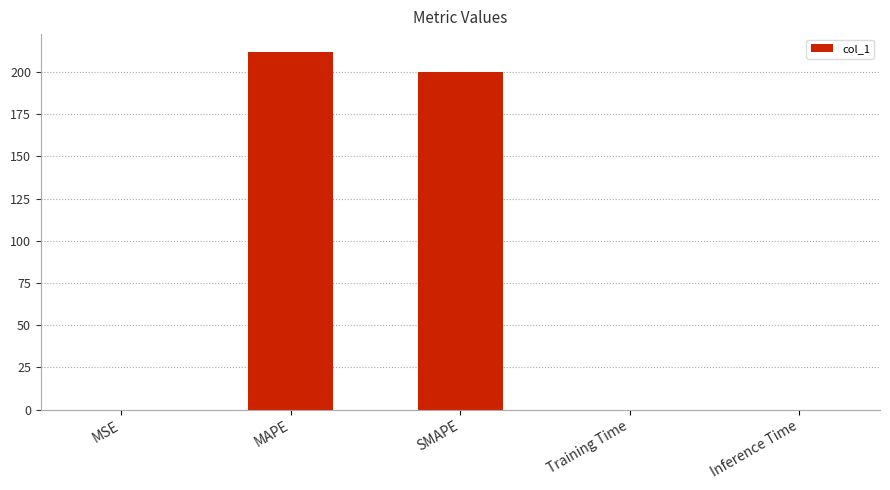

Where is the data nearest to the value 105?

SMAPE